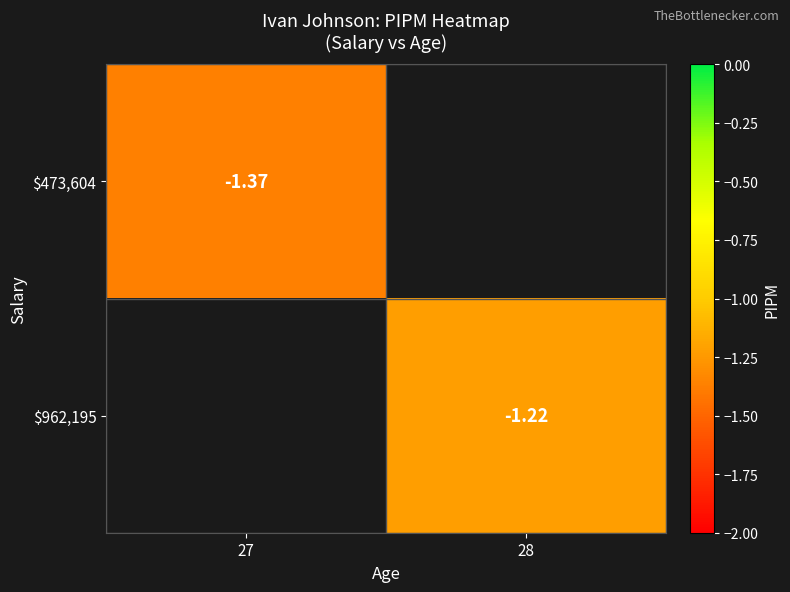

How many values in the $962,195 series are below -1?

1